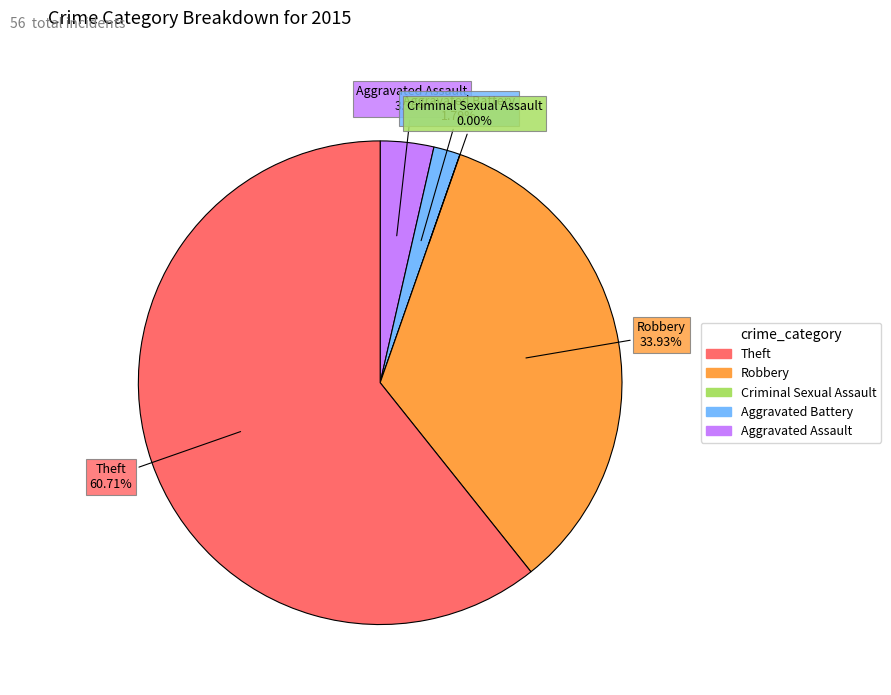

Is it true that Aggravated Assault is 1% of the pie?

False